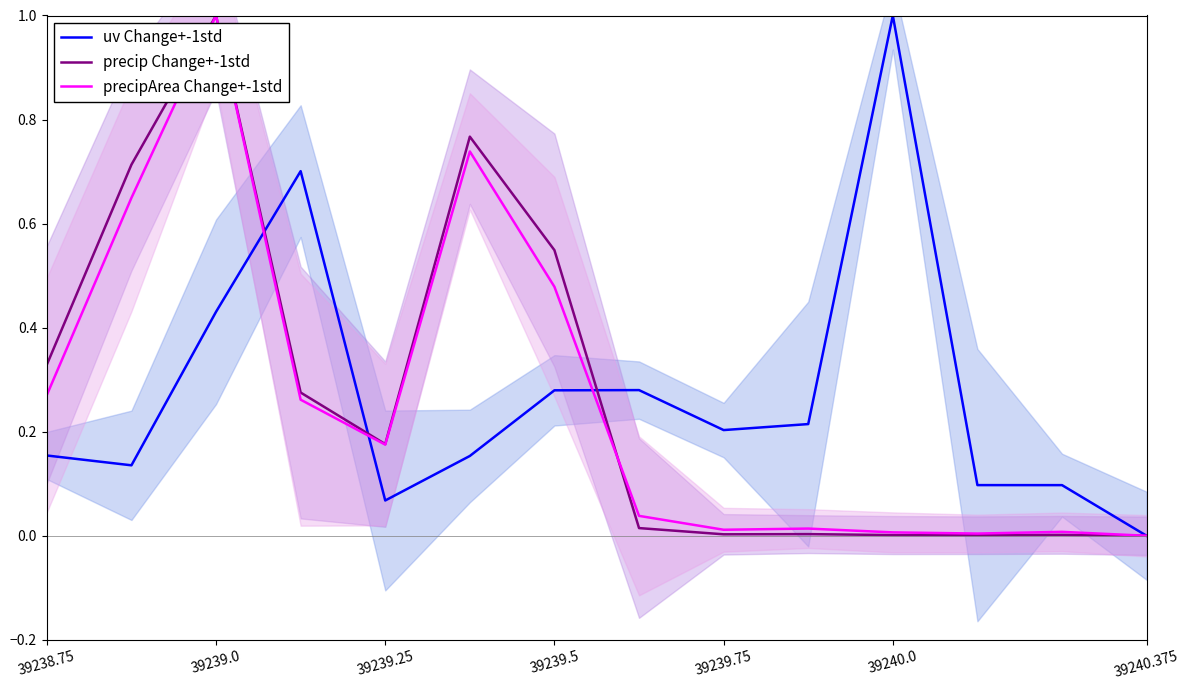

Is it true that precipArea Change+-1std equals -0.6 at 39240.375?

False